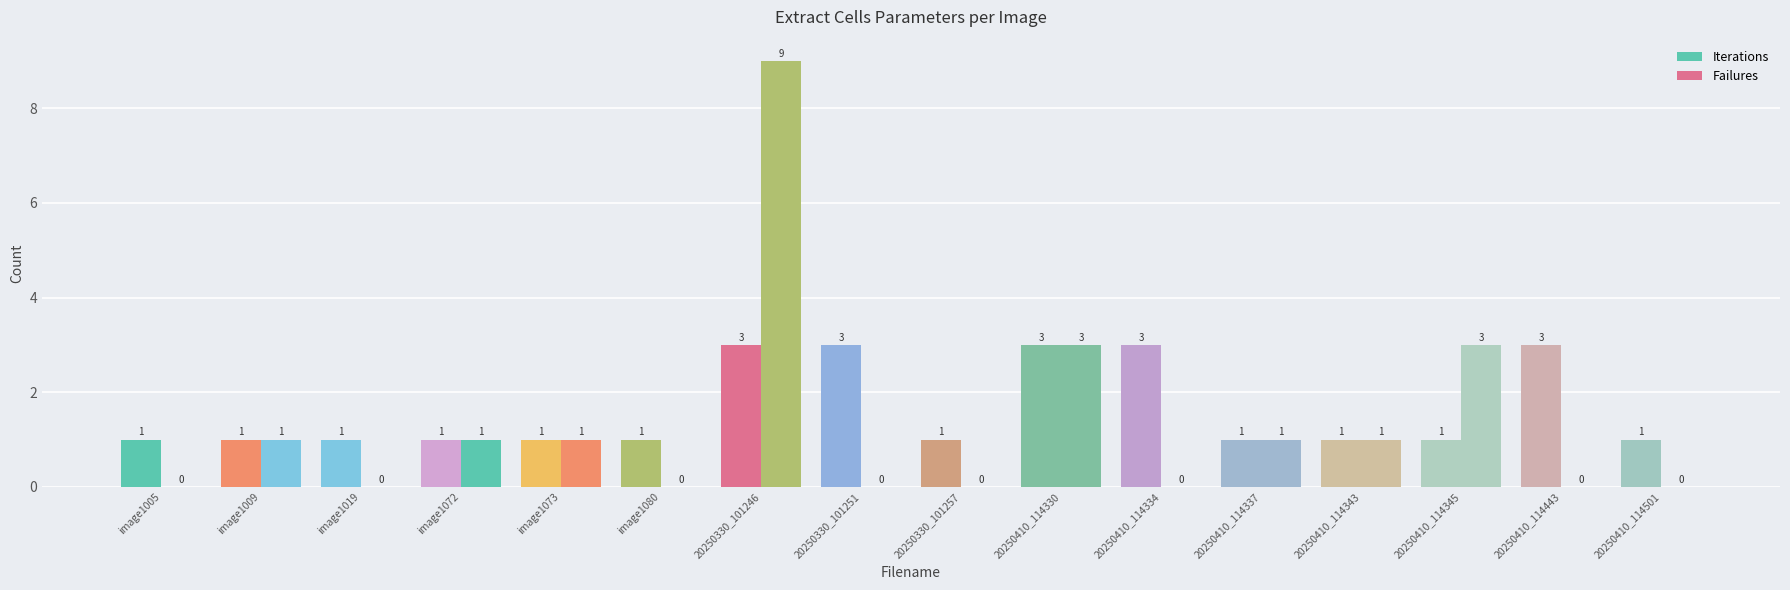

How many groups of bars are there?

16